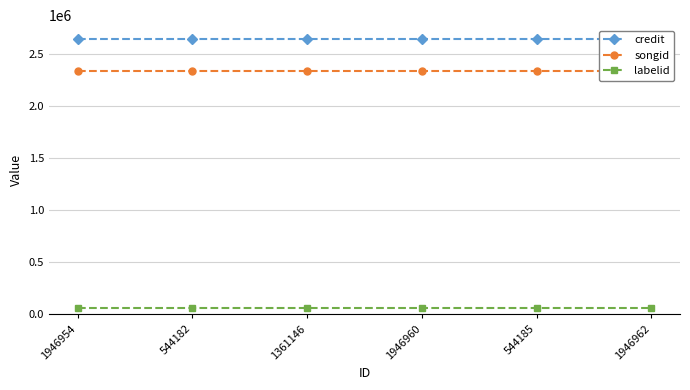

True or false: songid has a value of 2338831 at 1946960.

True